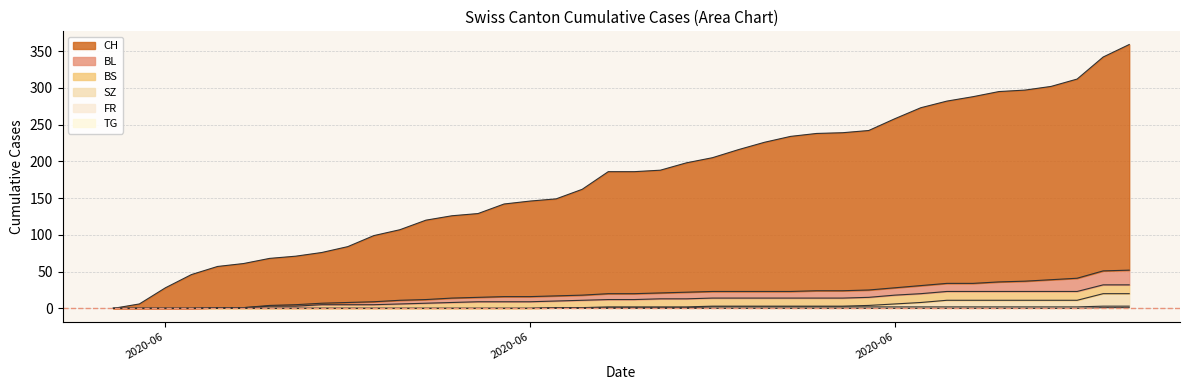

True or false: TG has more than 0 interior local peaks.

False